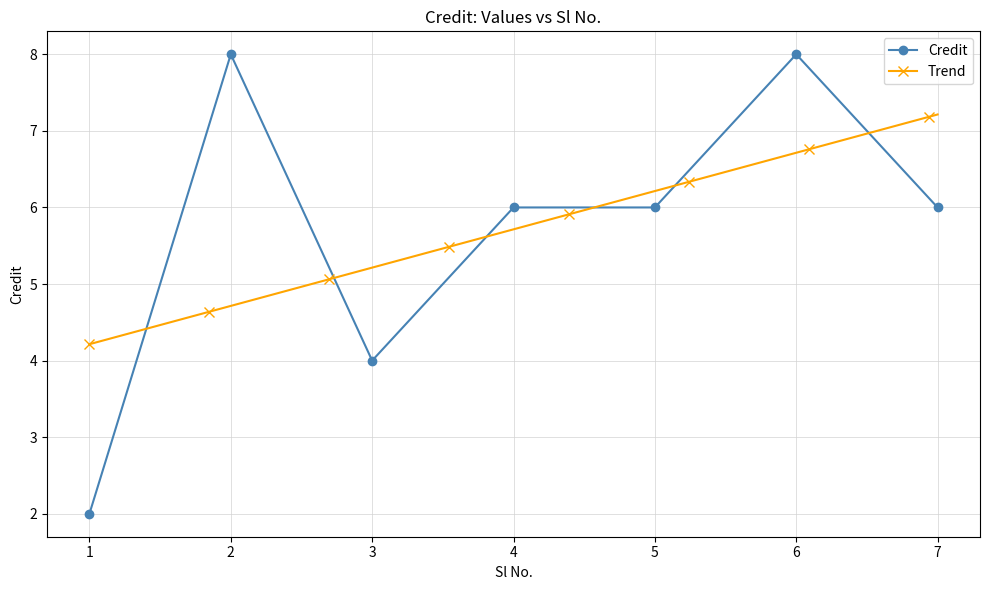

Reading left to right, transcribe all the data shown in this chart.

2	8	4	6	6	8	6